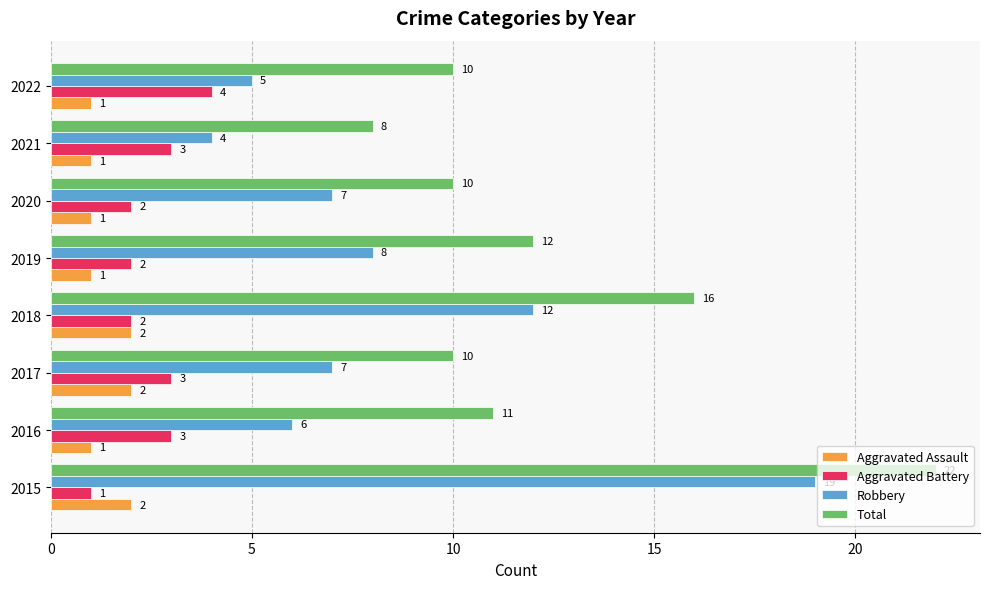

Which series has the largest total across all categories?

Total